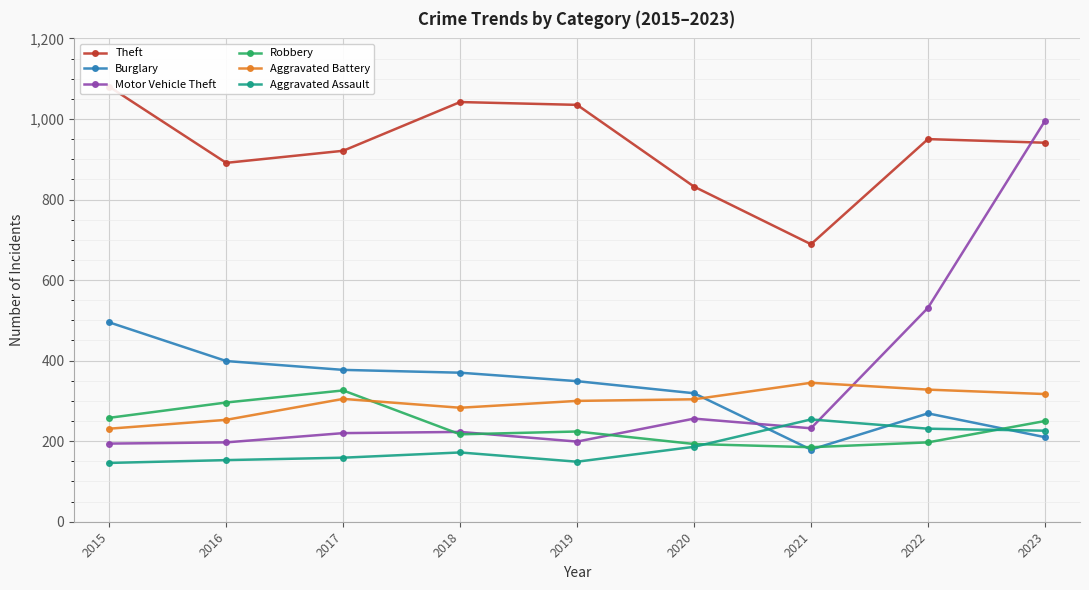

Where is Burglary nearest to the value 337?

2019